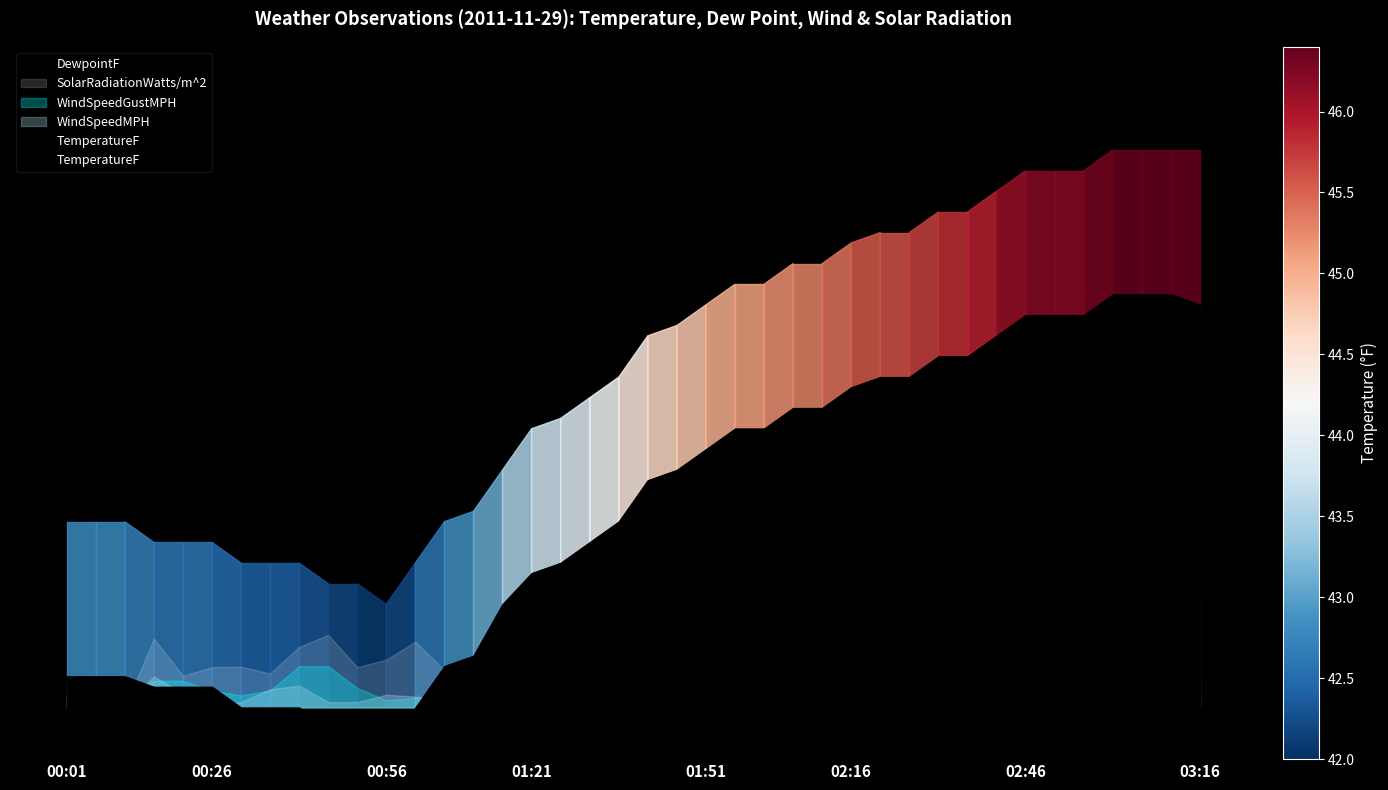

How many data points are less than 44?

18